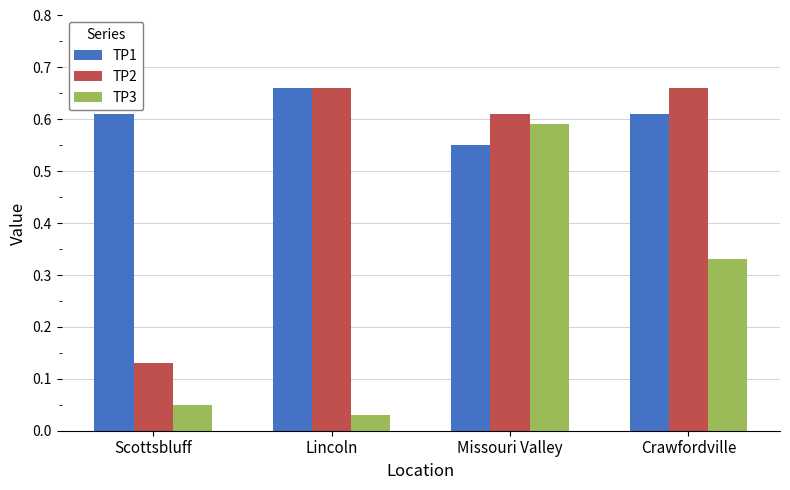

True or false: TP2 has a value of 0.1 at Crawfordville.

False